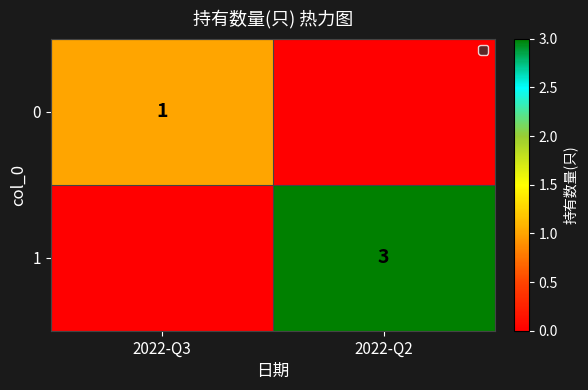

Is it true that 0 equals 1 at 2022-Q3?

True